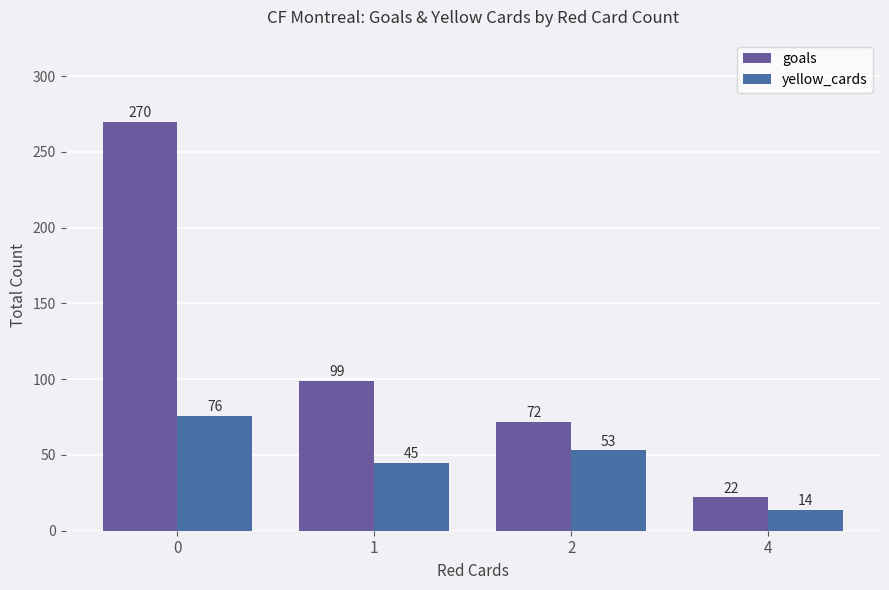

Which series changed the most between 1 and 4?

goals